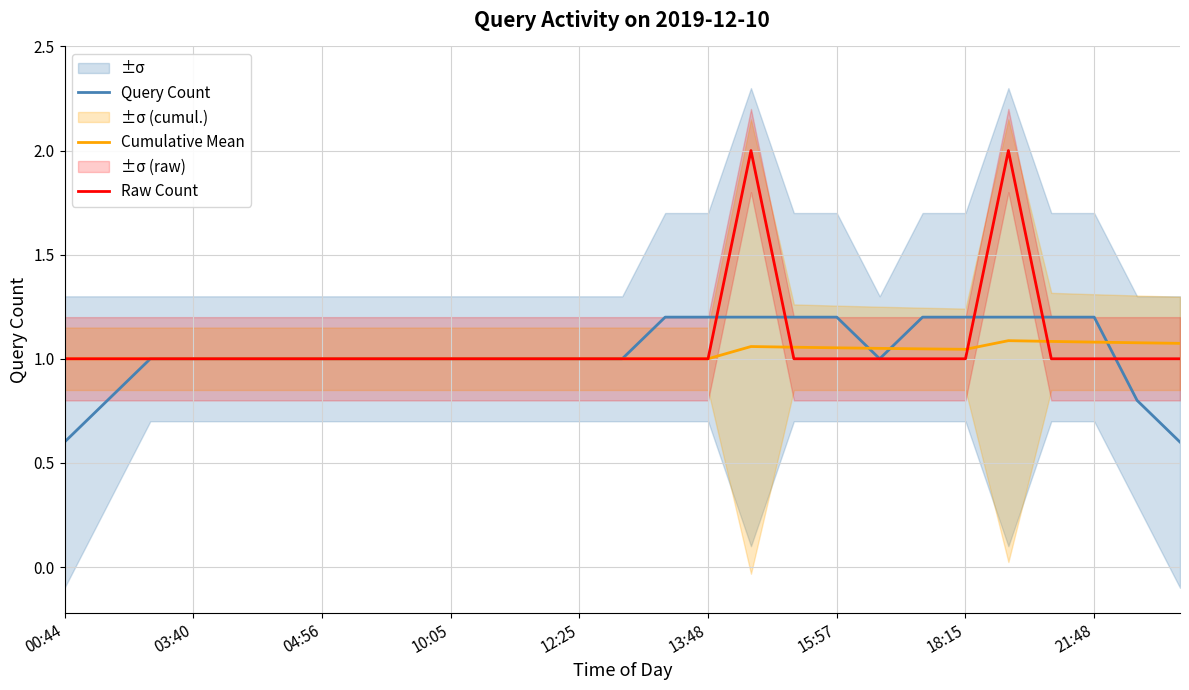

What is the spread (max minus min) of values at 17?

0.2